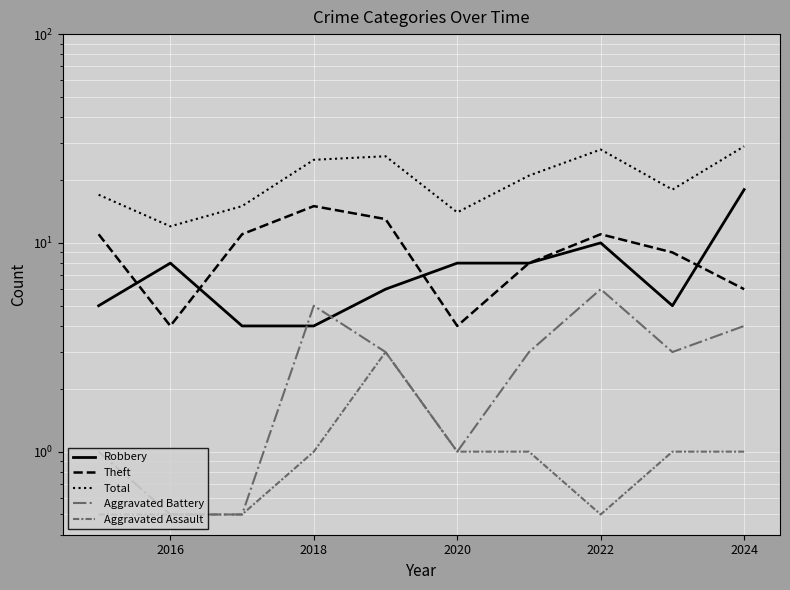

Which series has the largest total across all categories?

Total